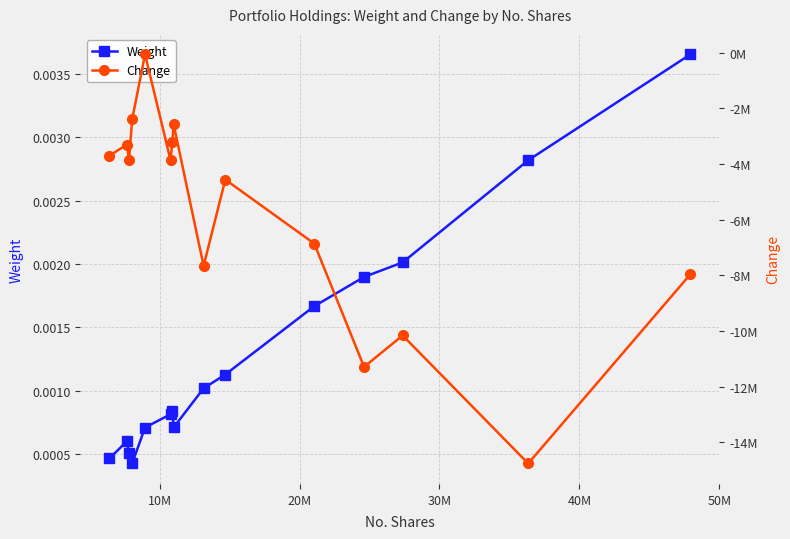

True or false: Weight has more than 0 interior local peaks.

True